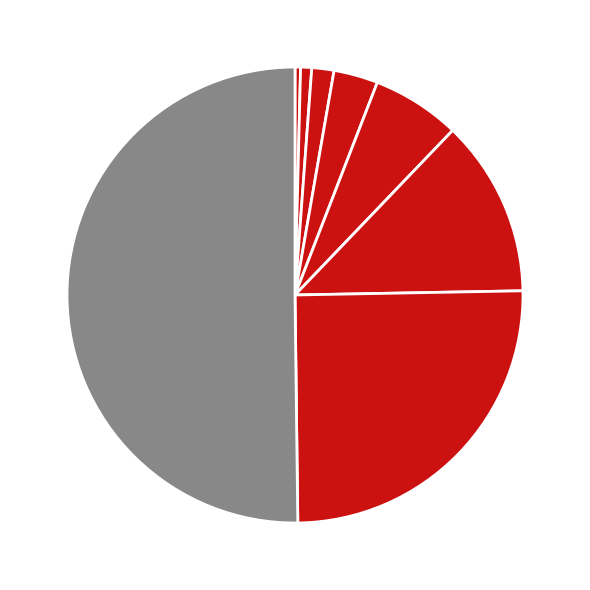

To the nearest percent, what is the average slice percentage?

12%